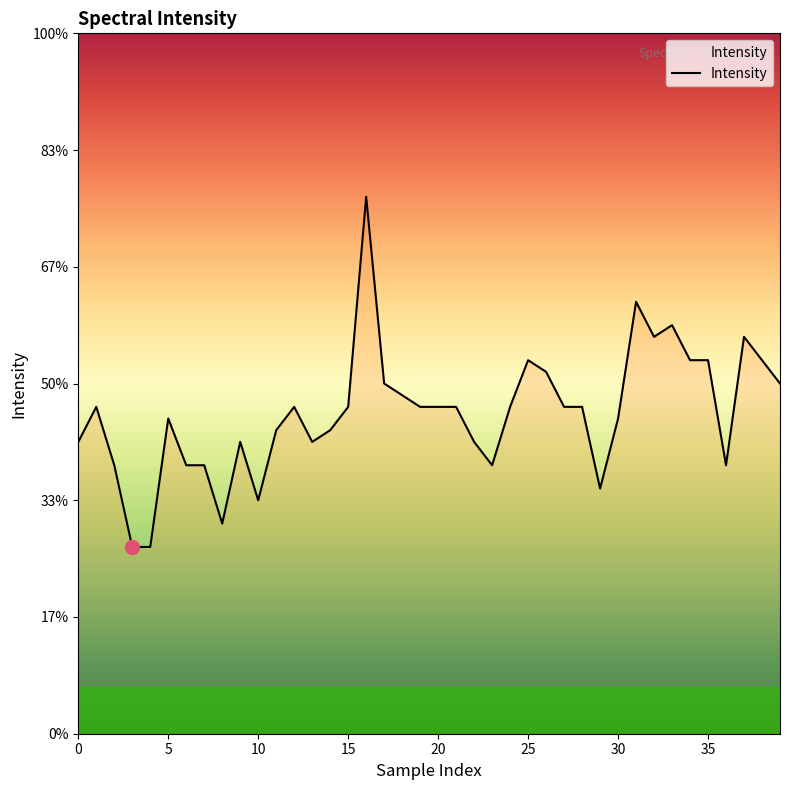

Is this an area chart (filled region under the line)?

Yes